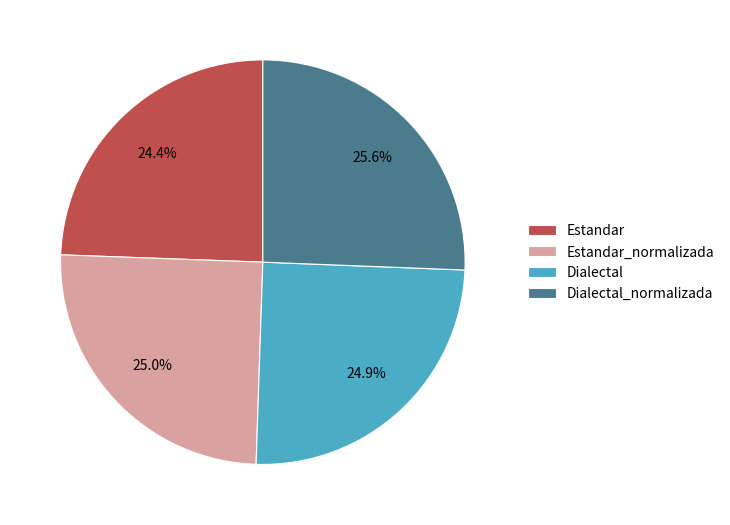

True or false: Dialectal_normalizada accounts for 11% of the total.

False